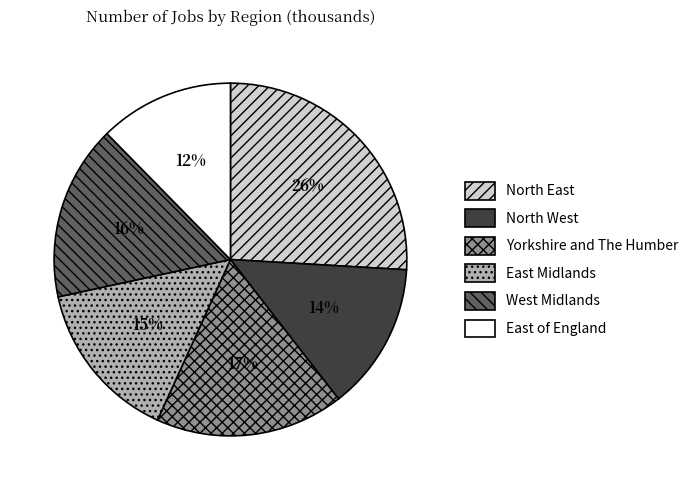

How many slices are in this pie chart?

6